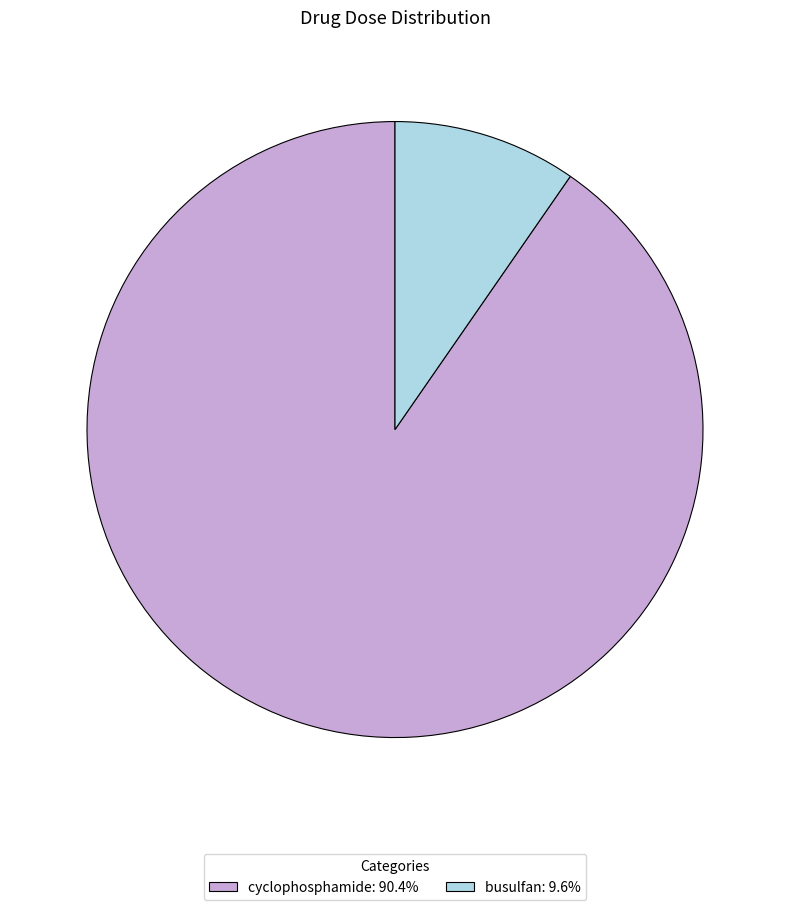

Is there a majority slice in this chart?

Yes